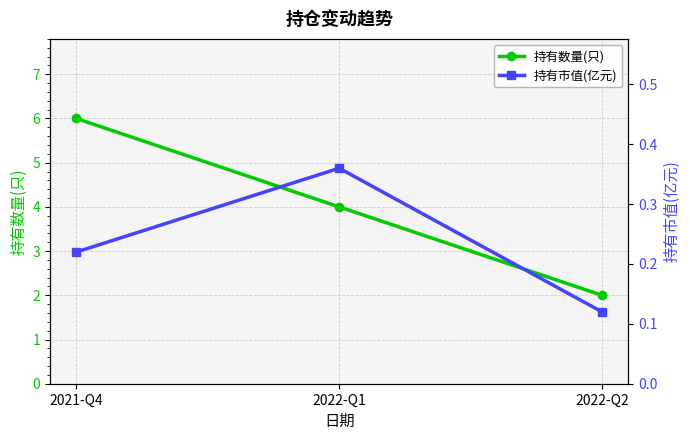

What is the total value across all series at 2022-Q1?

4.4